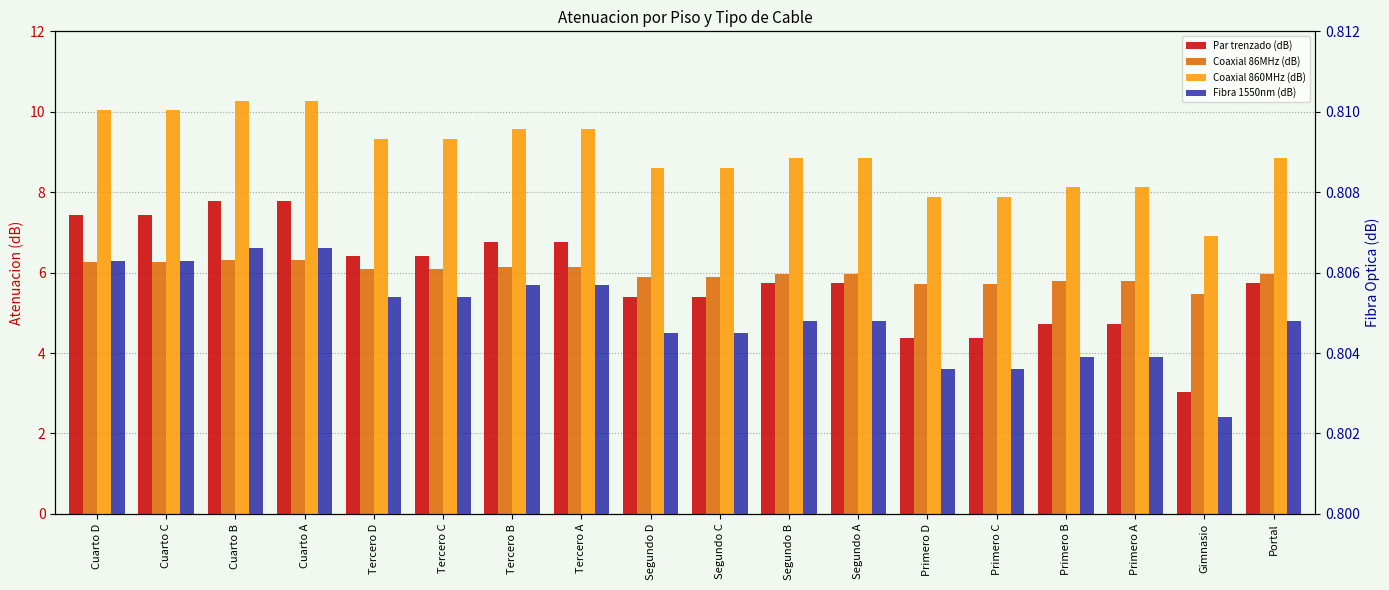

Reading left to right, transcribe all the data shown in this chart.

Par trenzado (dB): 7.4	7.4	7.8	7.8	6.4	6.4	6.8	6.8	5.4	5.4	5.7	5.7	4.4	4.4	4.7	4.7	3.0	5.7
Coaxial 86MHz (dB): 6.3	6.3	6.3	6.3	6.1	6.1	6.1	6.1	5.9	5.9	6.0	6.0	5.7	5.7	5.8	5.8	5.5	6.0
Coaxial 860MHz (dB): 10.0	10.0	10.3	10.3	9.3	9.3	9.6	9.6	8.6	8.6	8.8	8.8	7.9	7.9	8.1	8.1	6.9	8.8
Fibra 1550nm (dB): 0.8	0.8	0.8	0.8	0.8	0.8	0.8	0.8	0.8	0.8	0.8	0.8	0.8	0.8	0.8	0.8	0.8	0.8